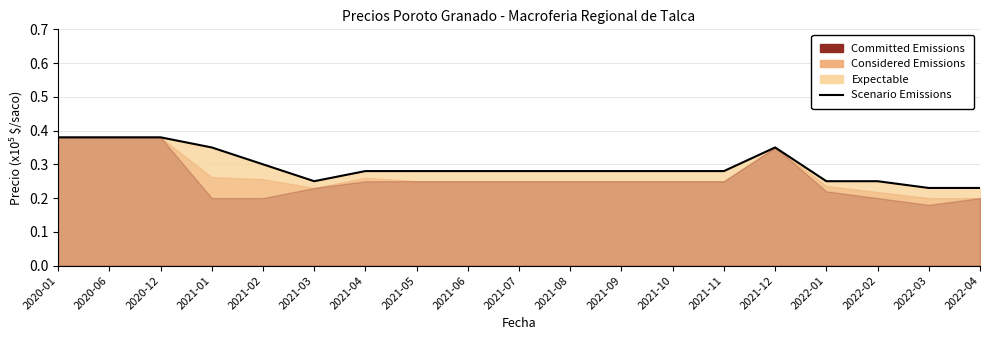

Which label corresponds to the smallest value in the chart?

2022-03